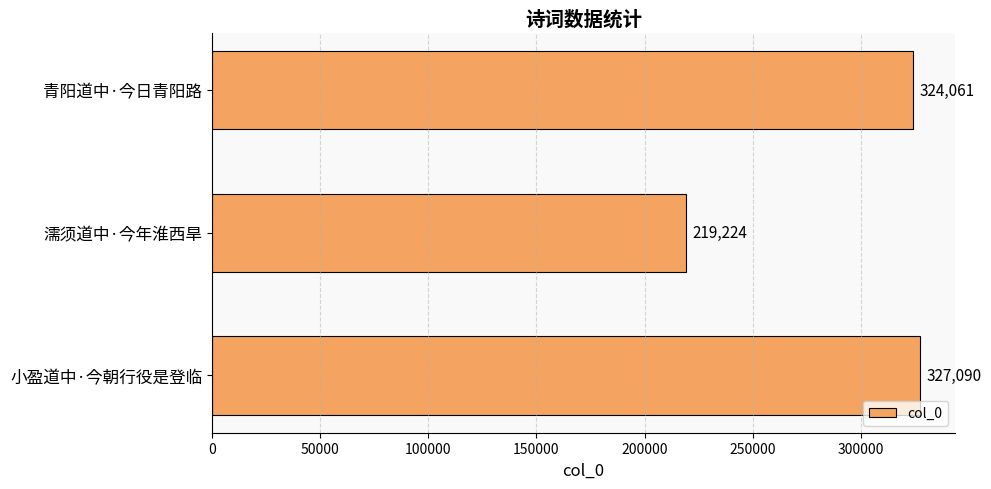

The value at 小盈道中·今朝行役是登临 is 327090. True or false?

True